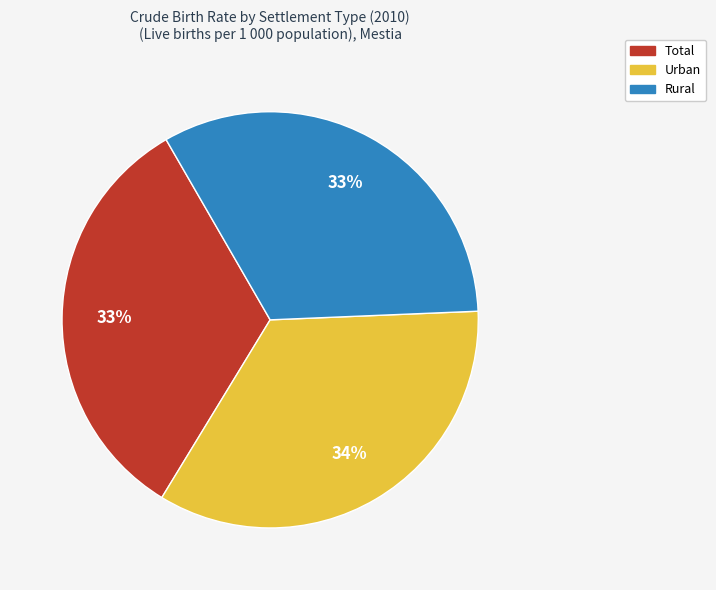

Which category has the biggest portion of the pie?

Urban